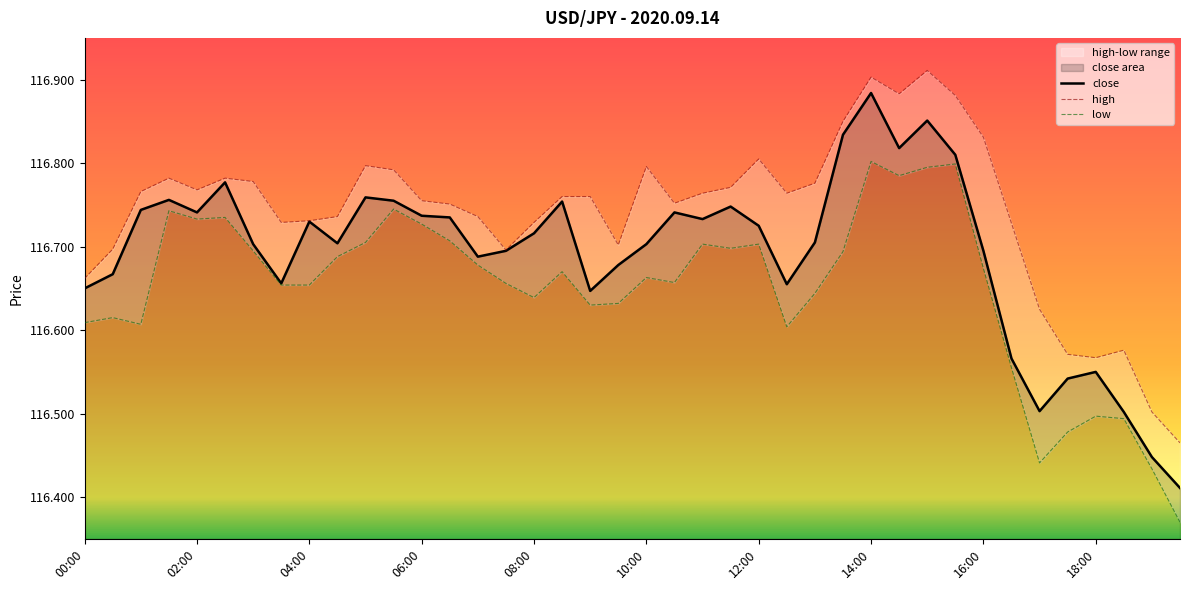

List the series in order of their peak value, lowest first.

low, close, high